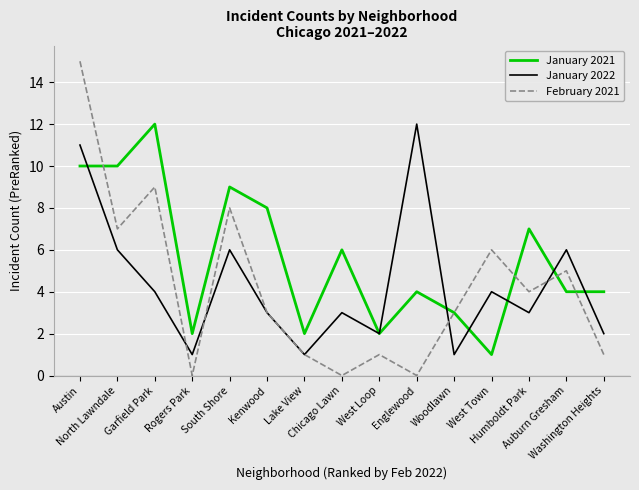

What is the greatest value displayed?

15